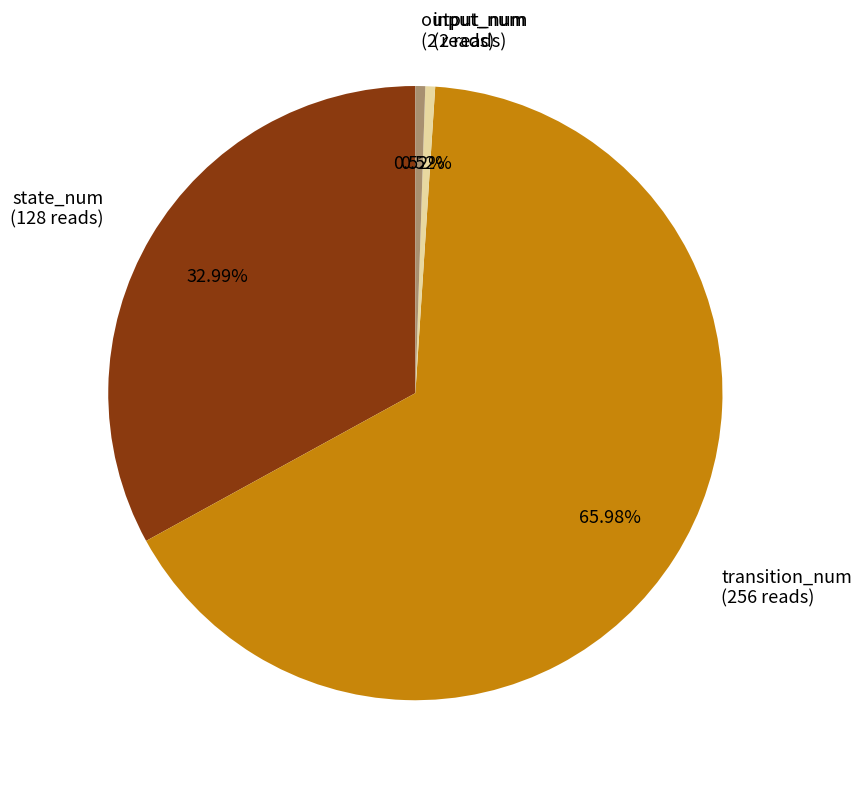

Which has a higher value, input_num (2 reads) or transition_num (256 reads)?

transition_num (256 reads)